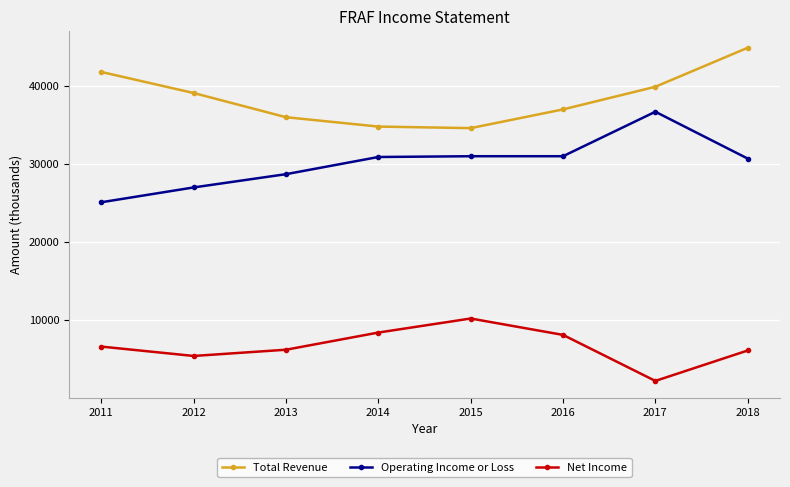

Between 2011 and 2016, which series saw the biggest shift?

Operating Income or Loss